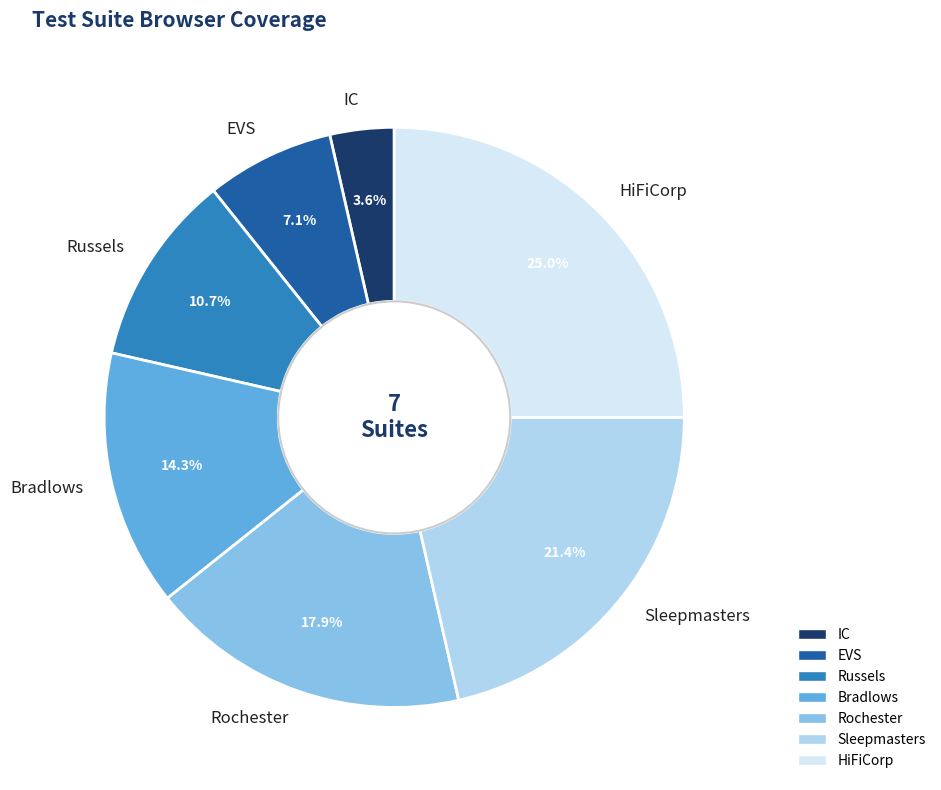

What is the smallest slice in the pie chart?

IC